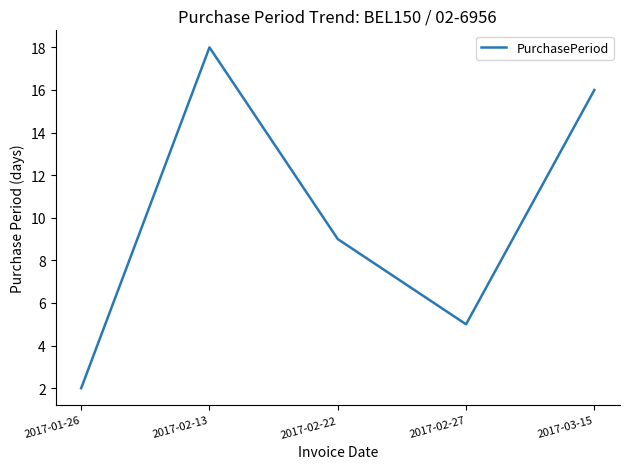

Between 2017-02-13 and 2017-03-15, which is larger?

2017-02-13